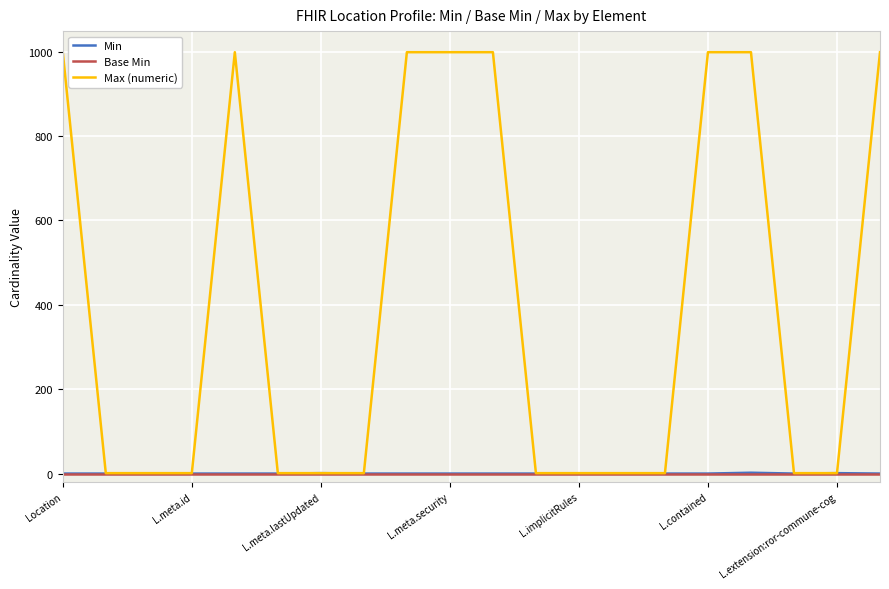

What is the maximum value shown in the chart?

999